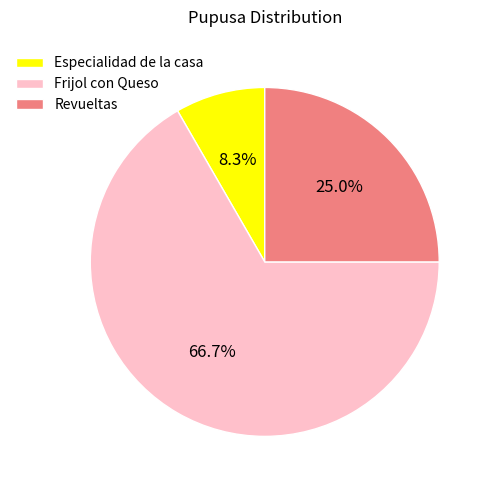

What percentage is the Frijol con Queso slice, to the nearest percent?

67%